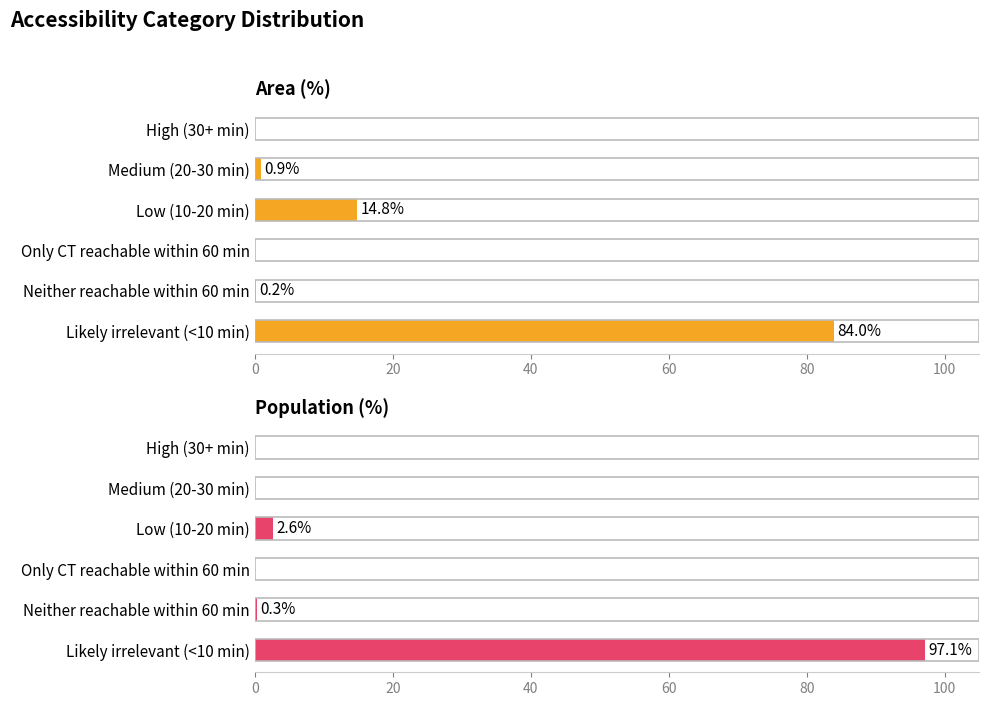

The value of Area (%) at 40 is 26.1. True or false?

False